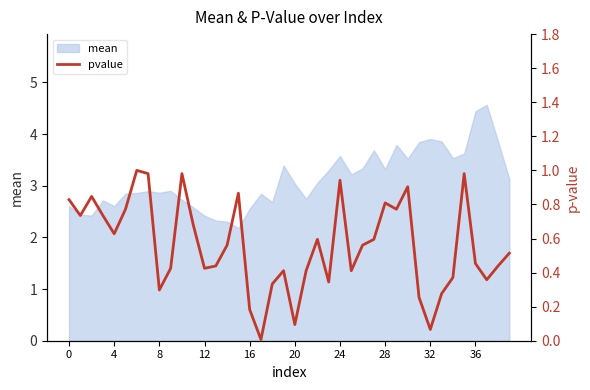

True or false: the data has more than 2 interior local peaks.

True